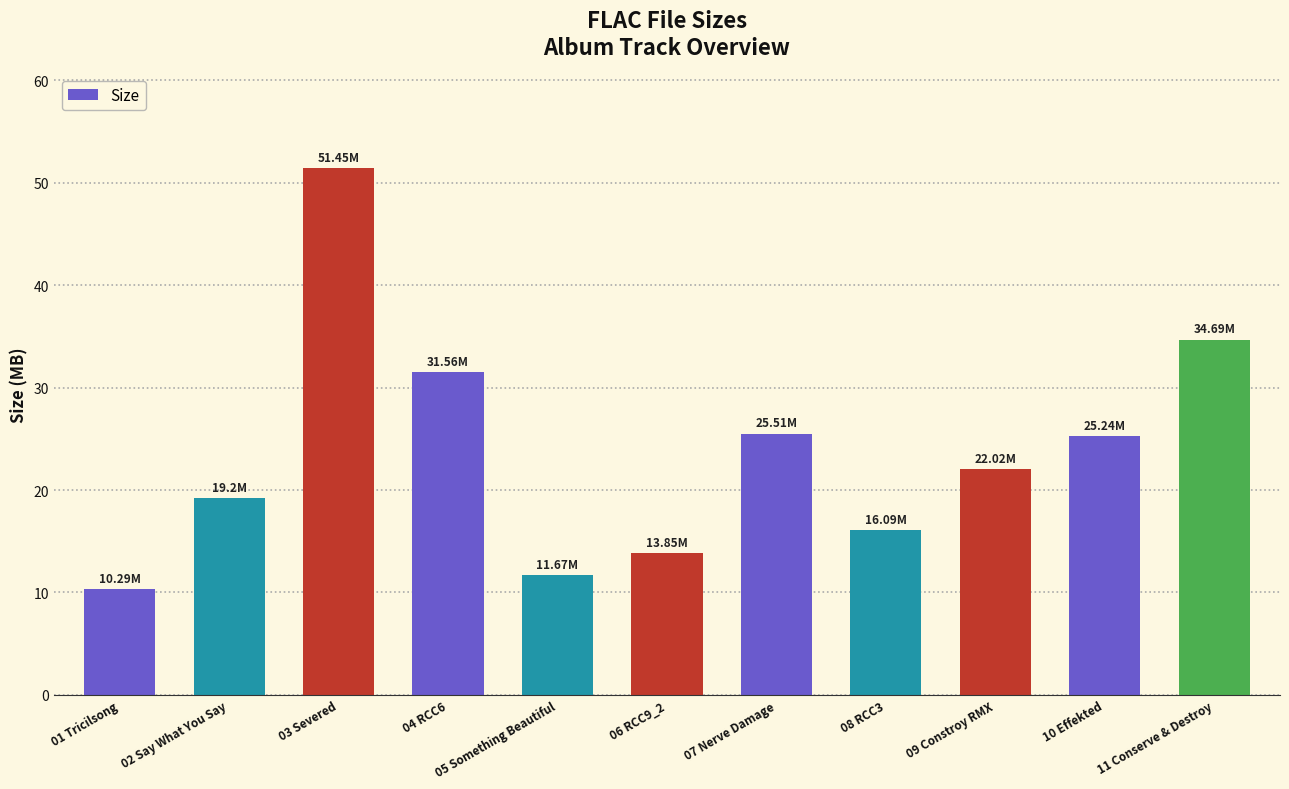

What is the label of the 1st bar from the left?

01 Tricilsong